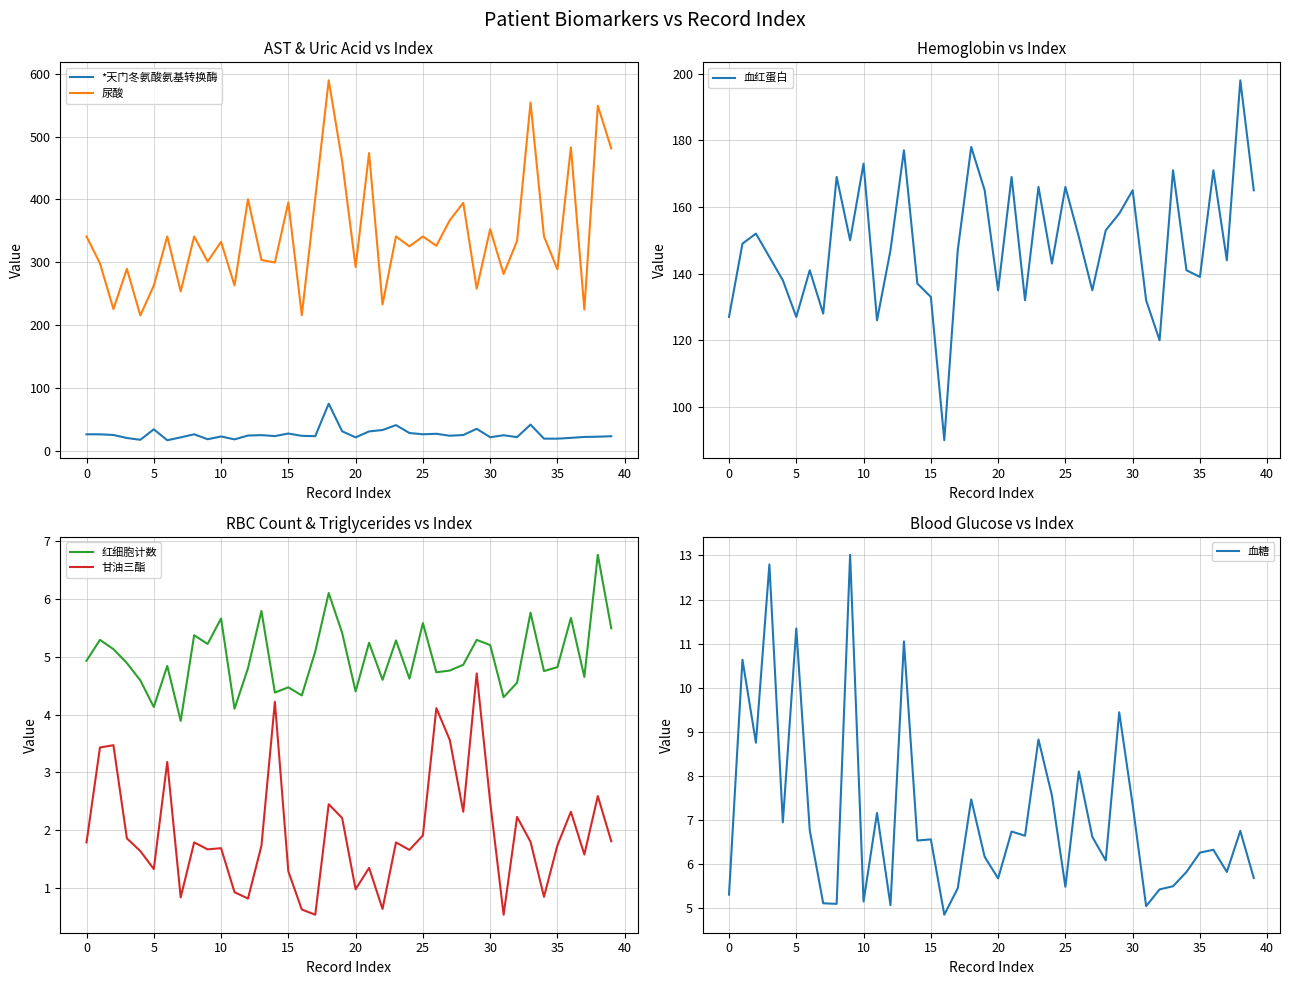

True or false: 尿酸 and *天门冬氨酸氨基转换酶 cross at least once.

False